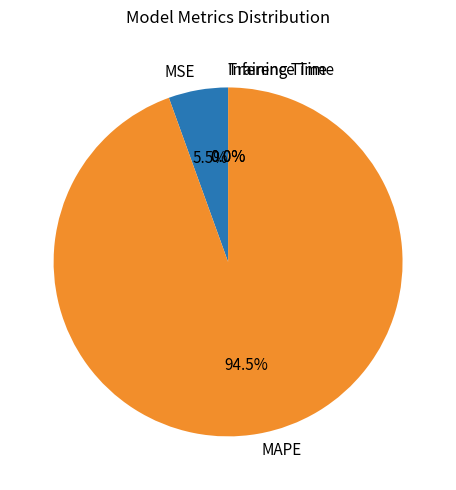

Does MSE represent more than half of the total?

No